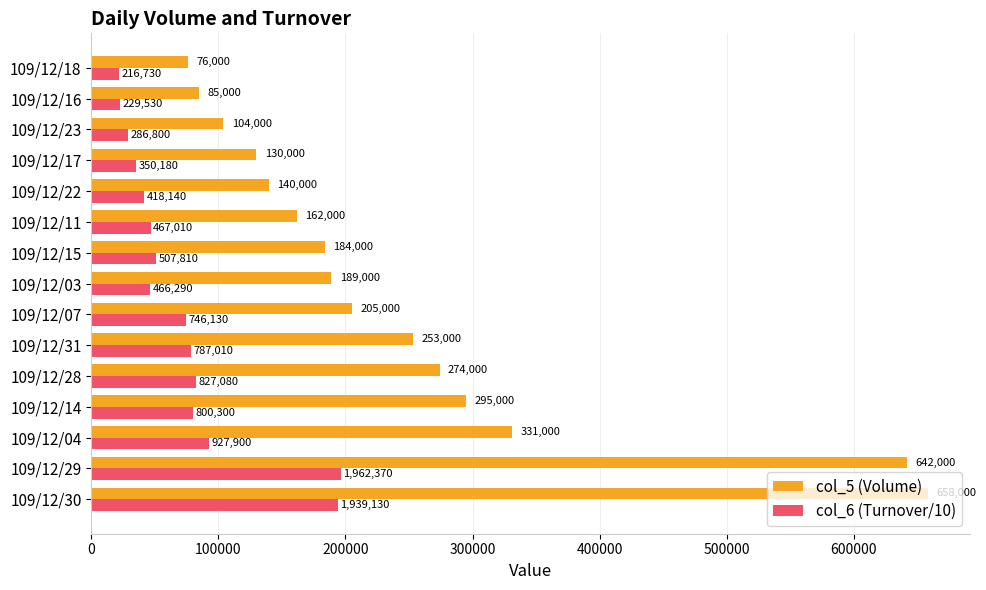

What is the approximate value of col_5 (Volume) at 109/12/22?

140000